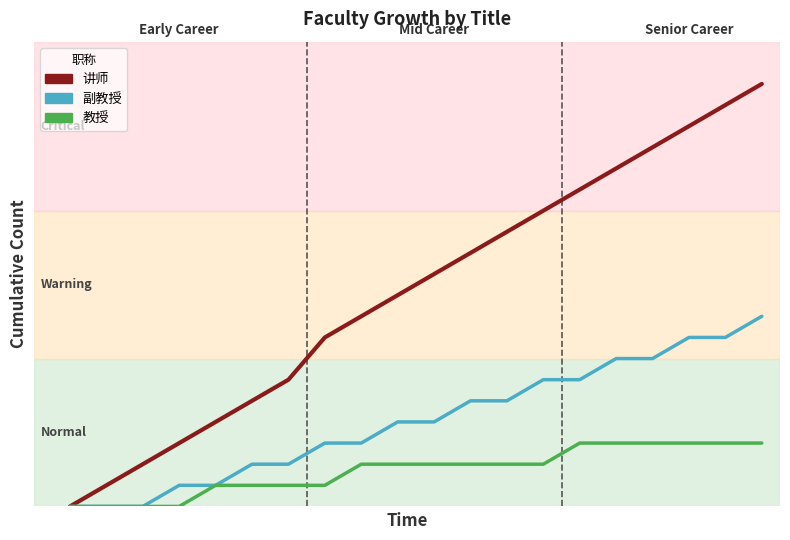

Is this an area chart (filled region under the line)?

No